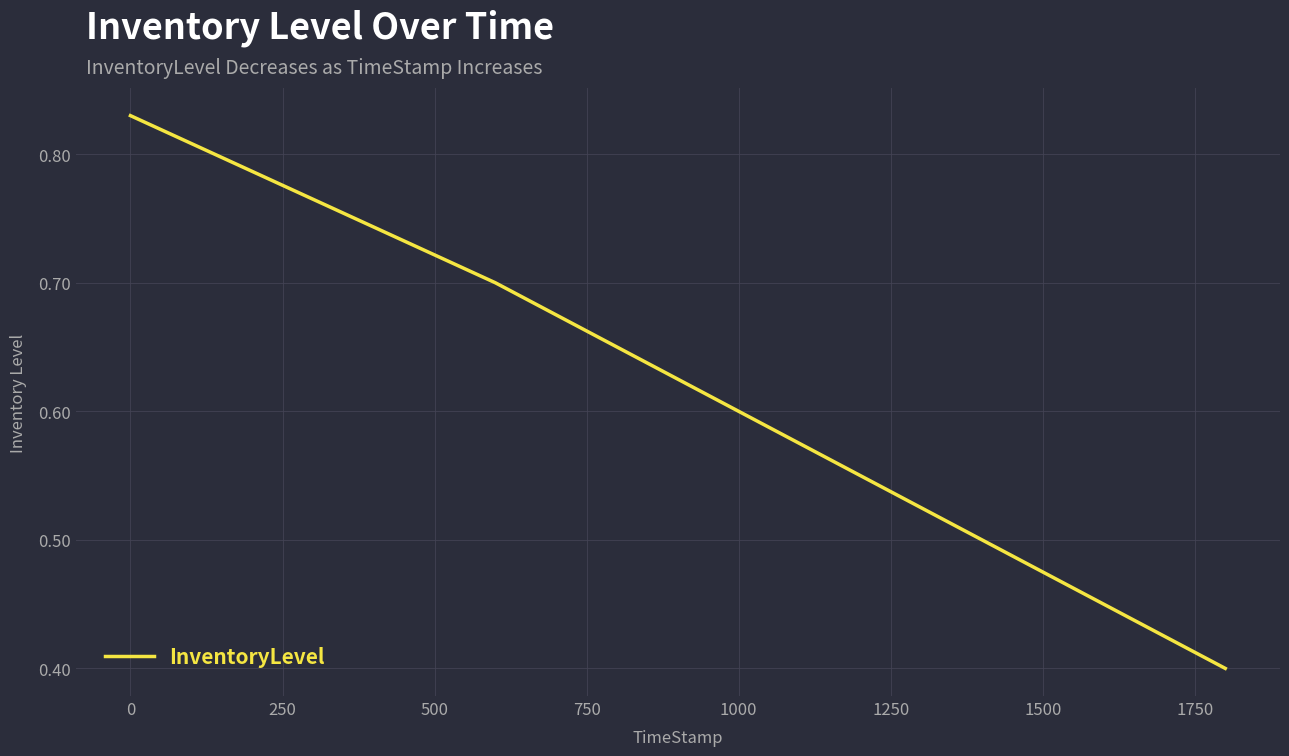

How many values are between 0 and 1?

4